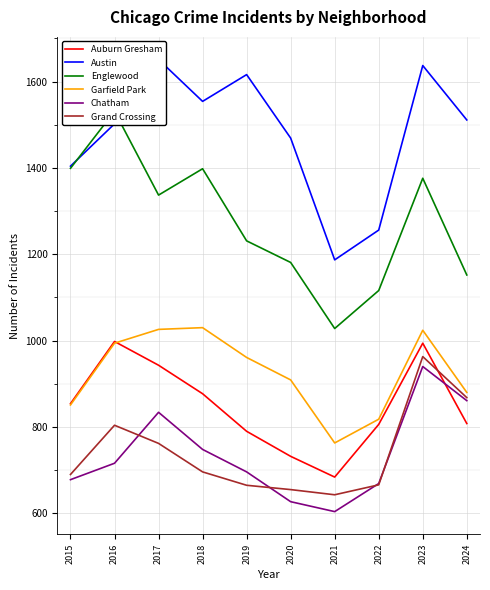

Which series has the largest range (max minus min)?

Englewood